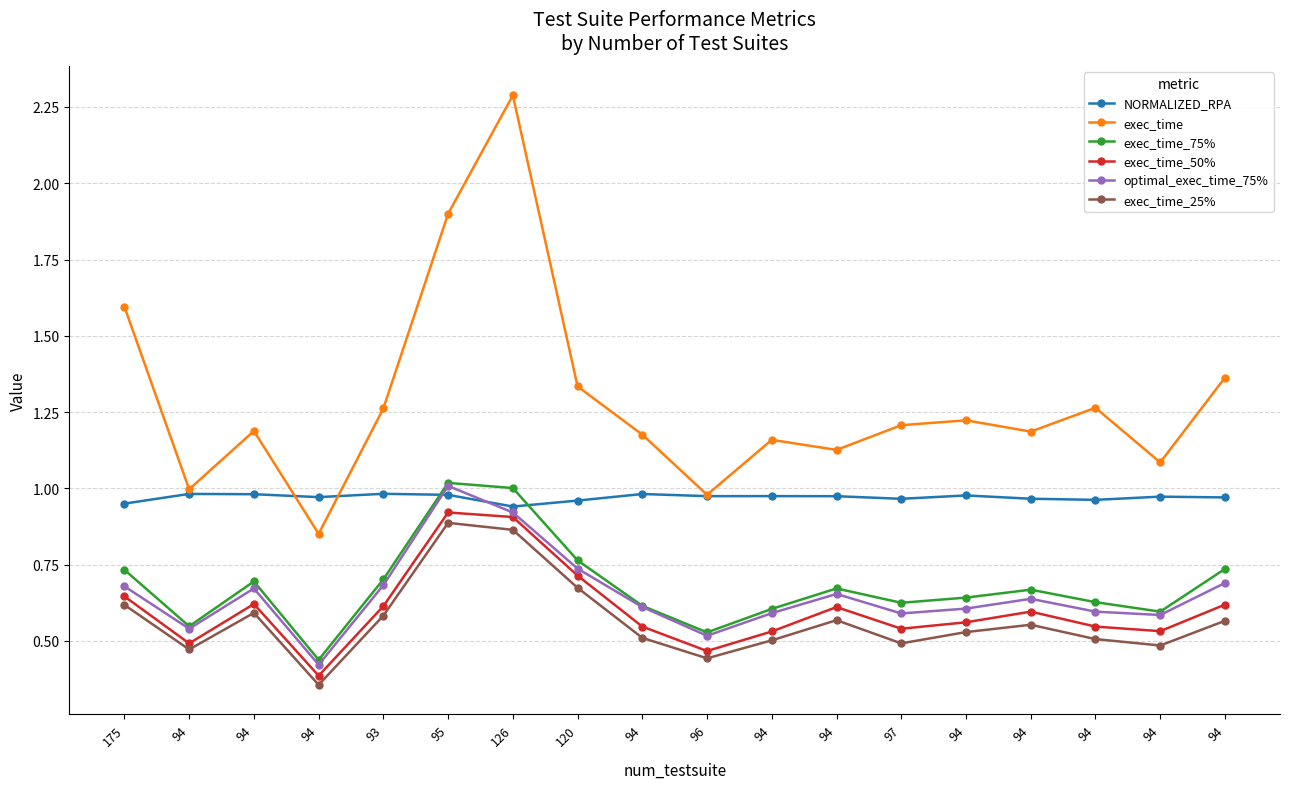

In exec_time_50%, how many points are higher than both neighbors (excluding endpoints)?

4